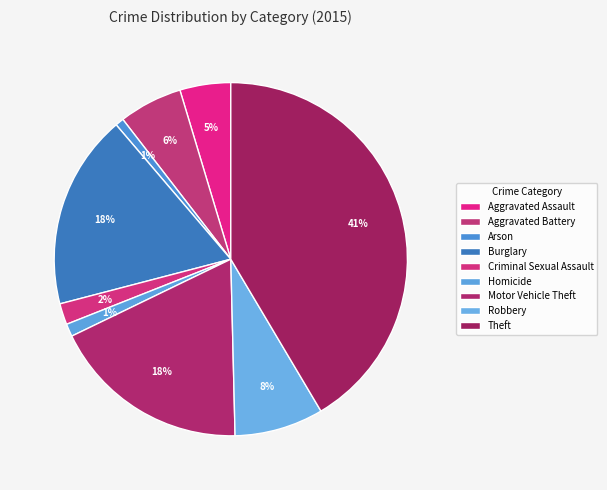

To the nearest percent, what portion does Burglary represent?

18%